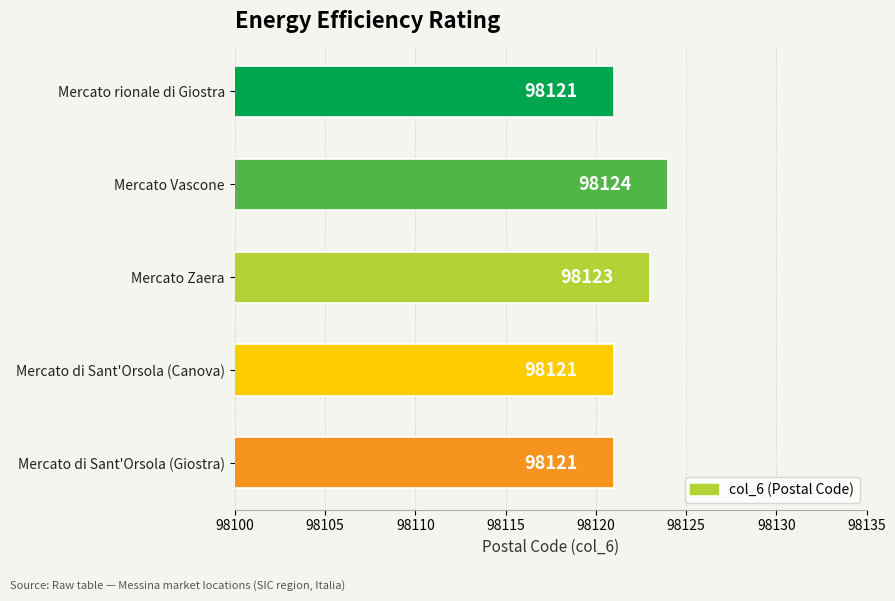

How many categories are shown in the chart?

5